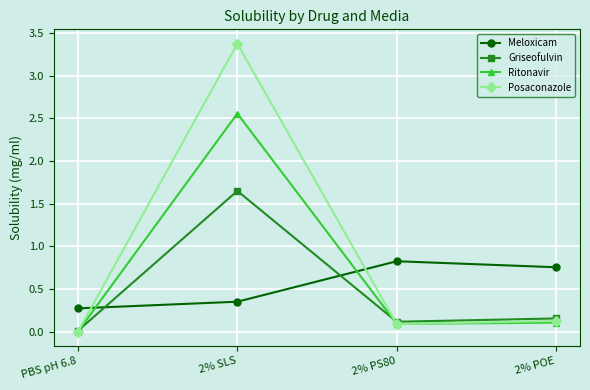

Between 2% SLS and 2% PS80, which series saw the biggest shift?

Posaconazole